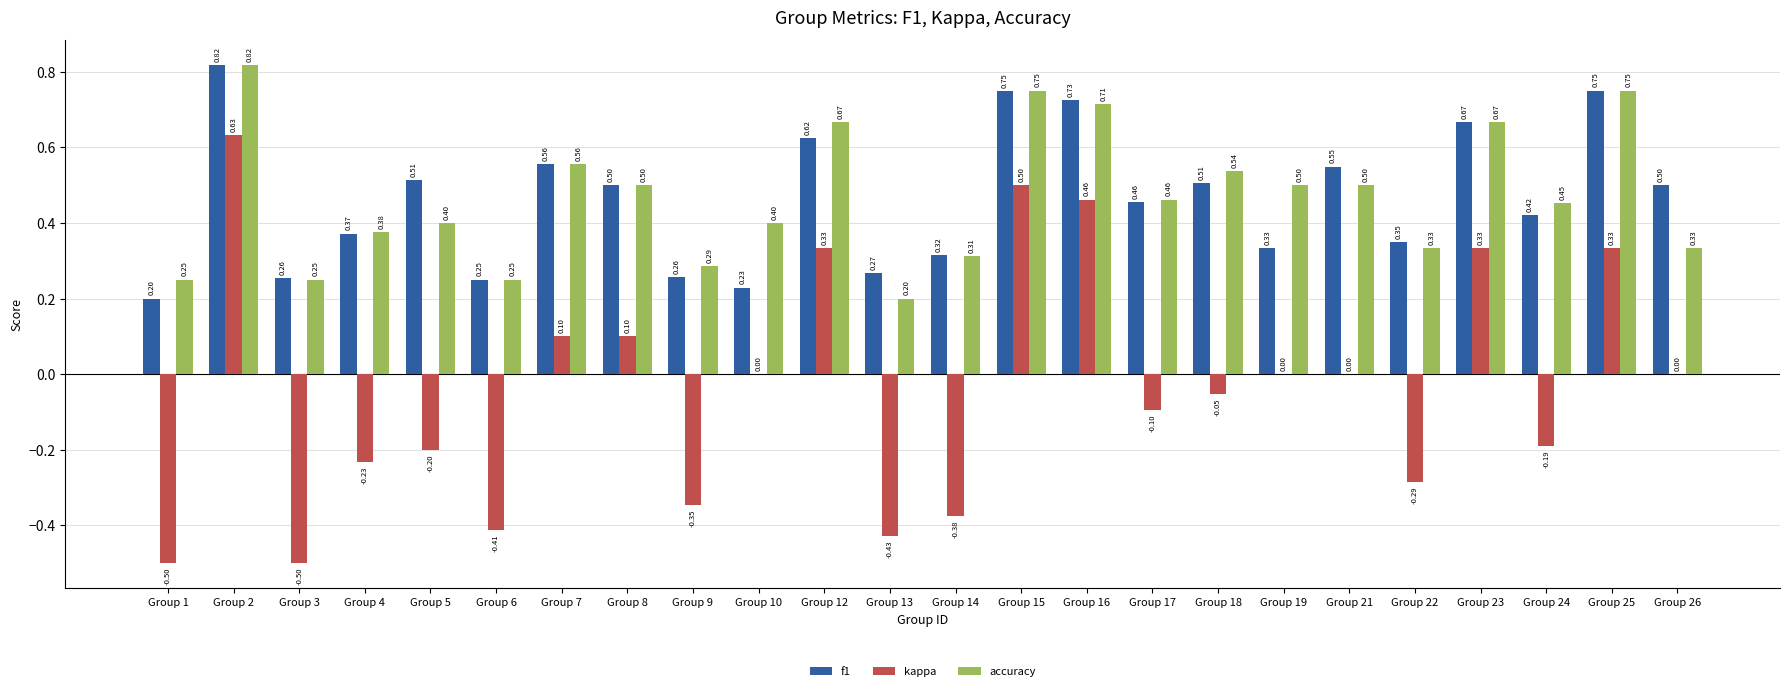

Which series changed the most between Group 9 and Group 19?

kappa